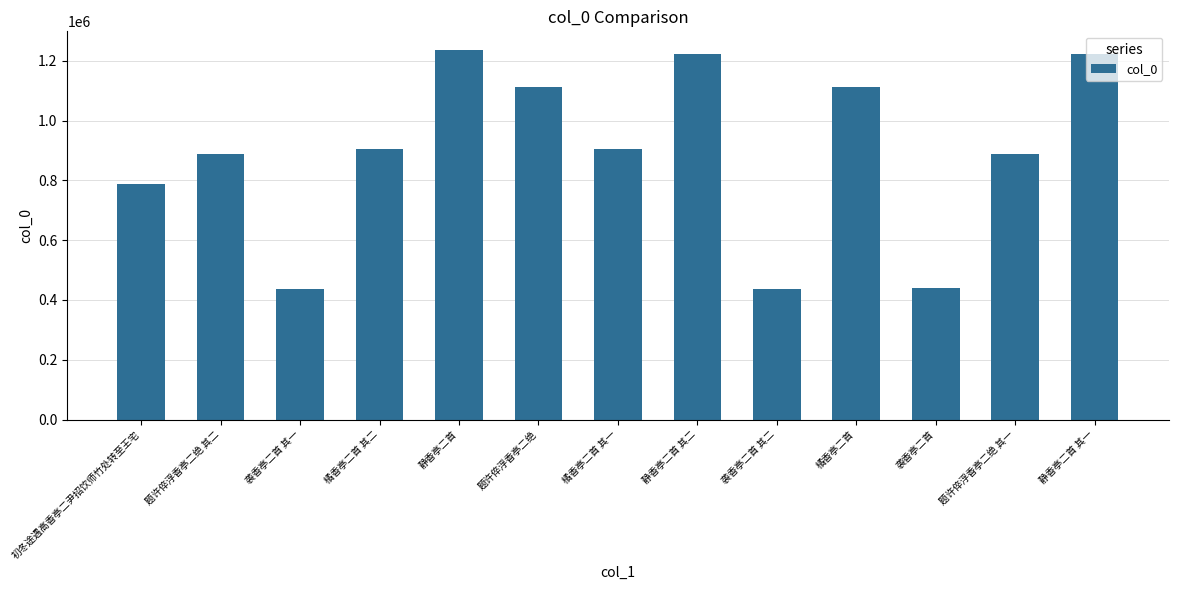

What is the label of the 13th bar from the right?

初冬途遇高香亭二尹招饮师竹处转至王宅